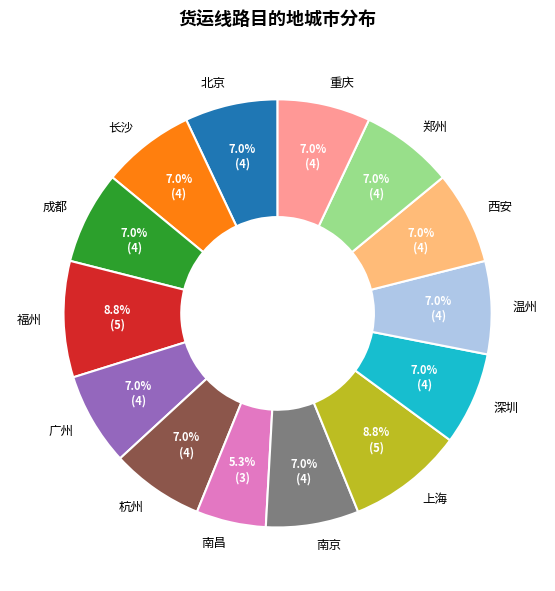

To the nearest percent, what portion does 北京 represent?

7%